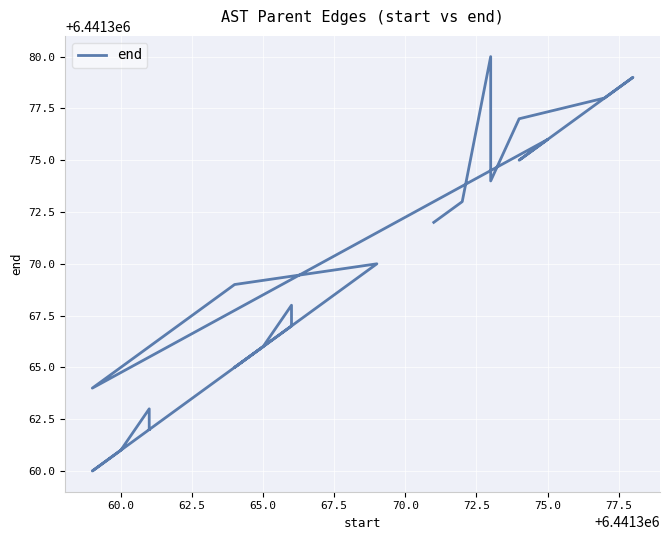

What is the smallest value displayed?

6441360